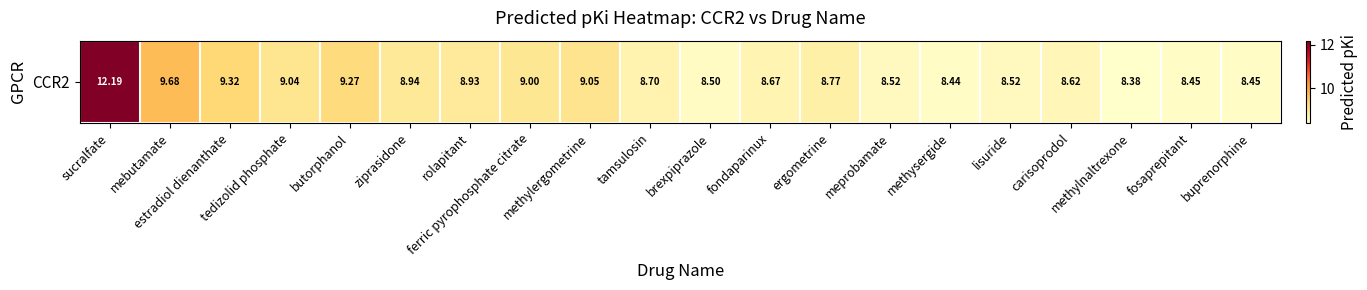

Approximately how many times larger is the value at buprenorphine compared to estradiol dienanthate?

0.9